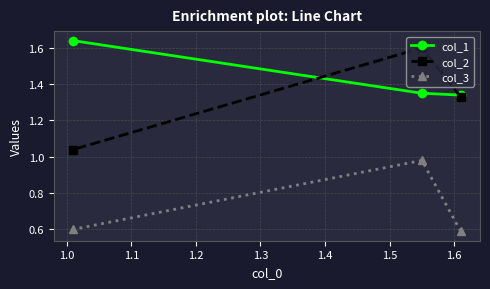

Which series has the largest total across all categories?

col_1